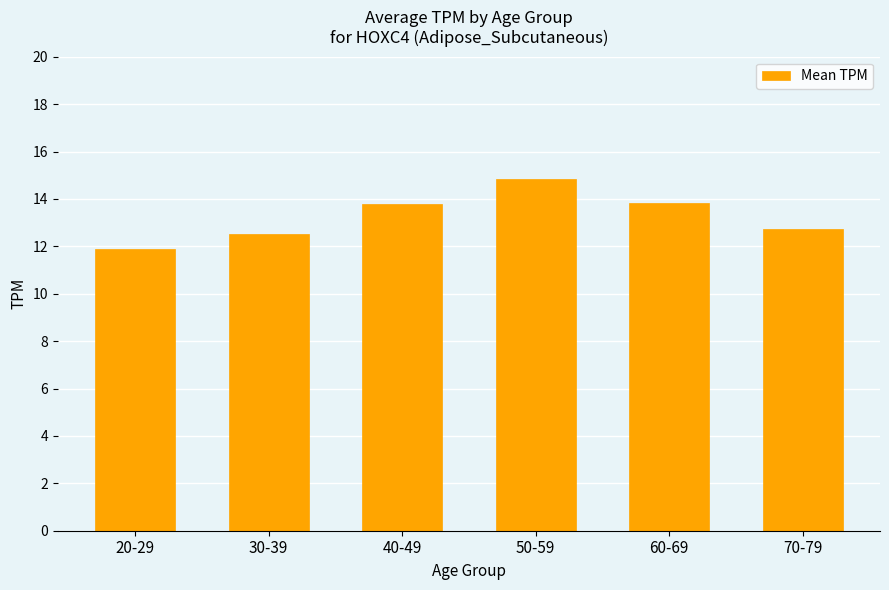

What is the greatest value displayed?

14.9